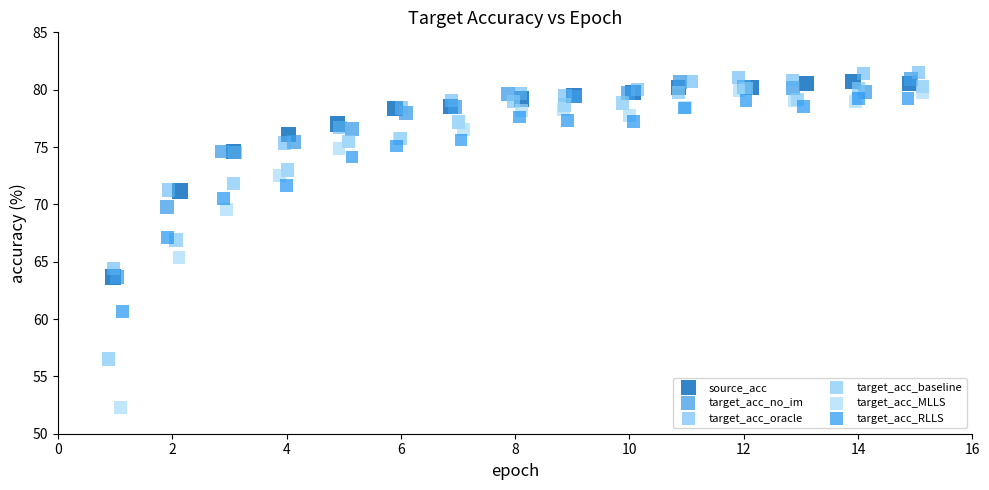

Which series contains the lowest Y value?

target_acc_MLLS